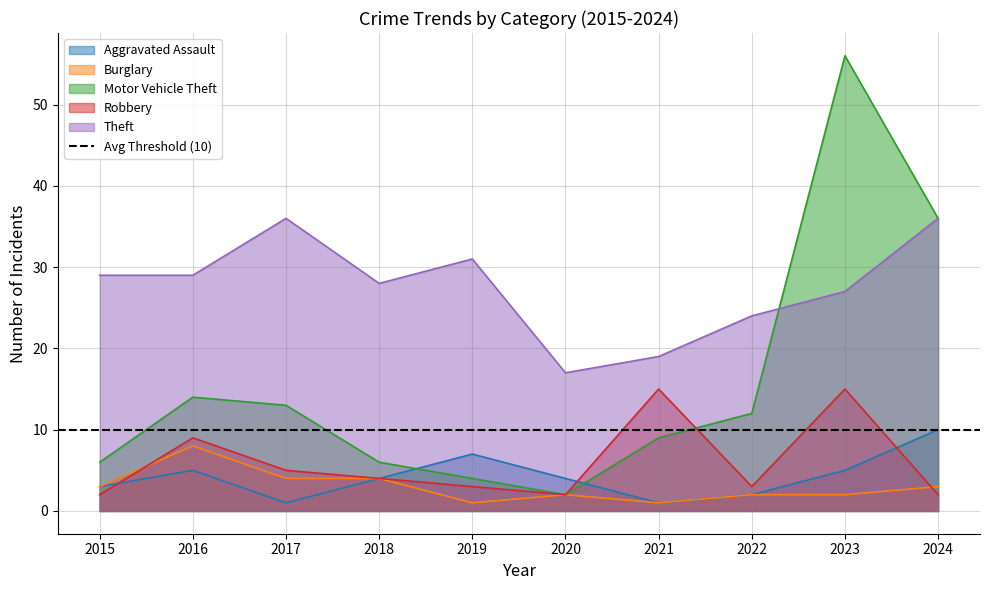

True or false: Theft and Aggravated Assault cross at least once.

False